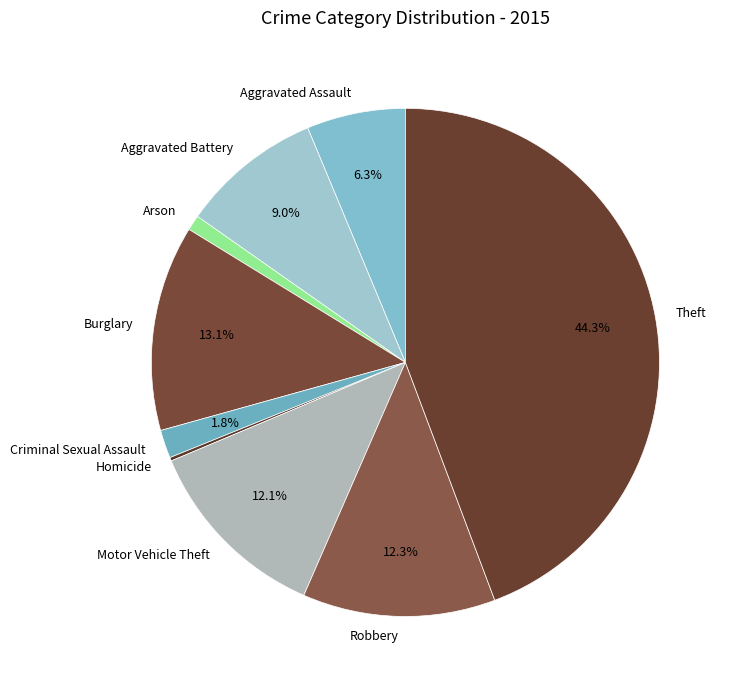

Which slice is the largest?

Theft